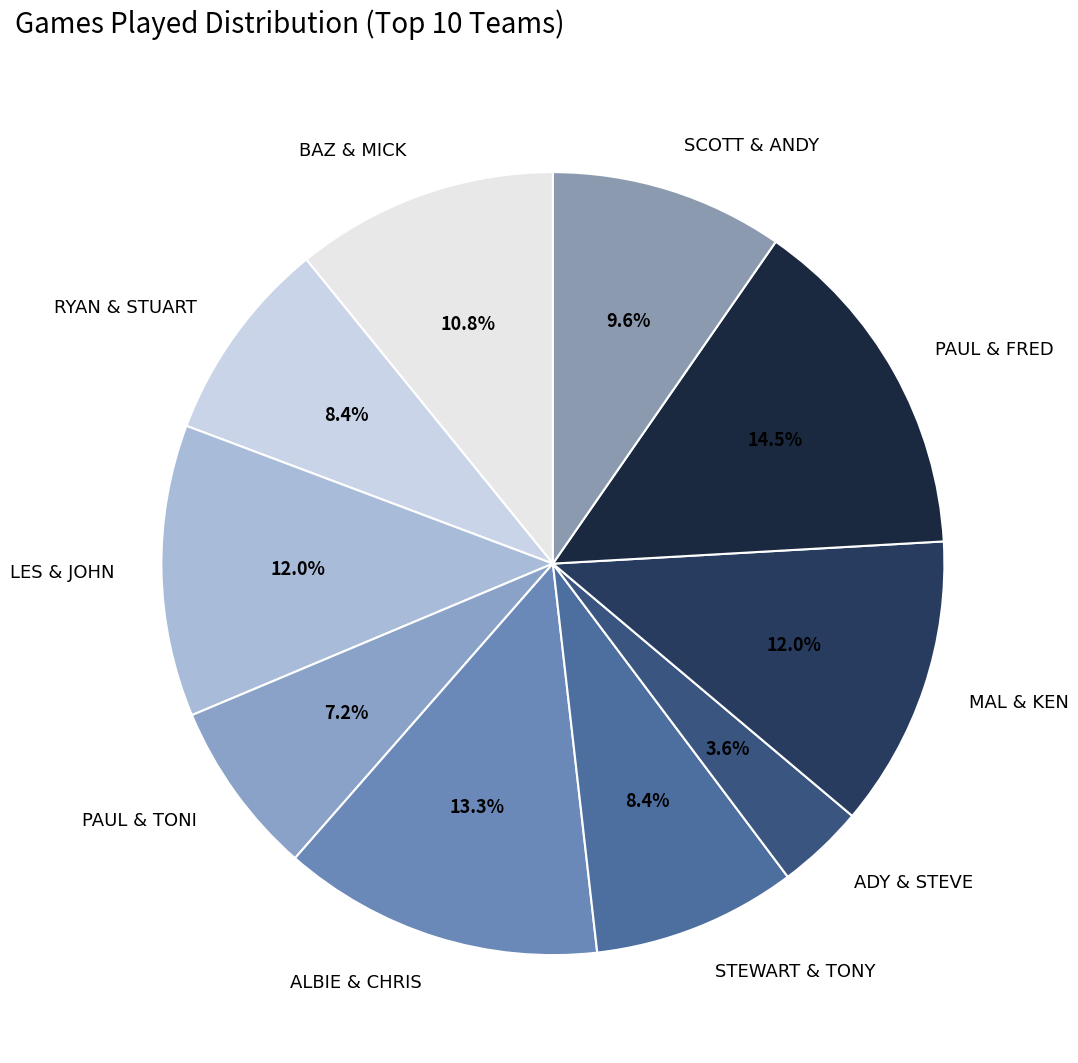

Is there a majority slice in this chart?

No